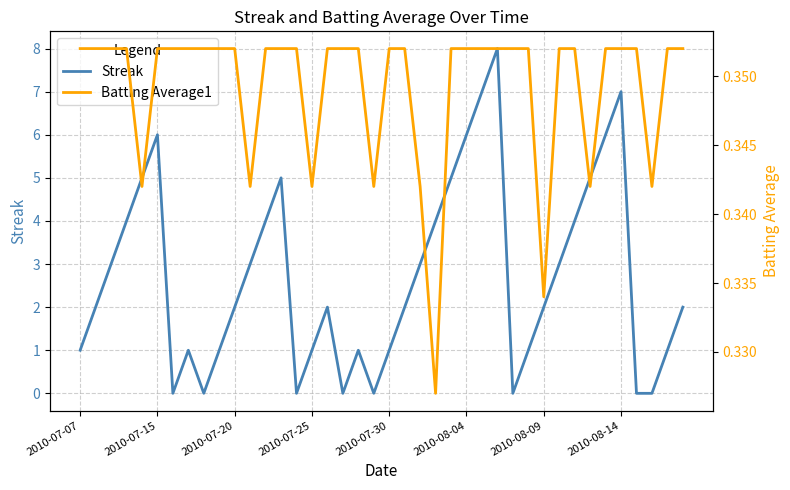

Is it true that Streak equals 3 at 2010-08-04?

False